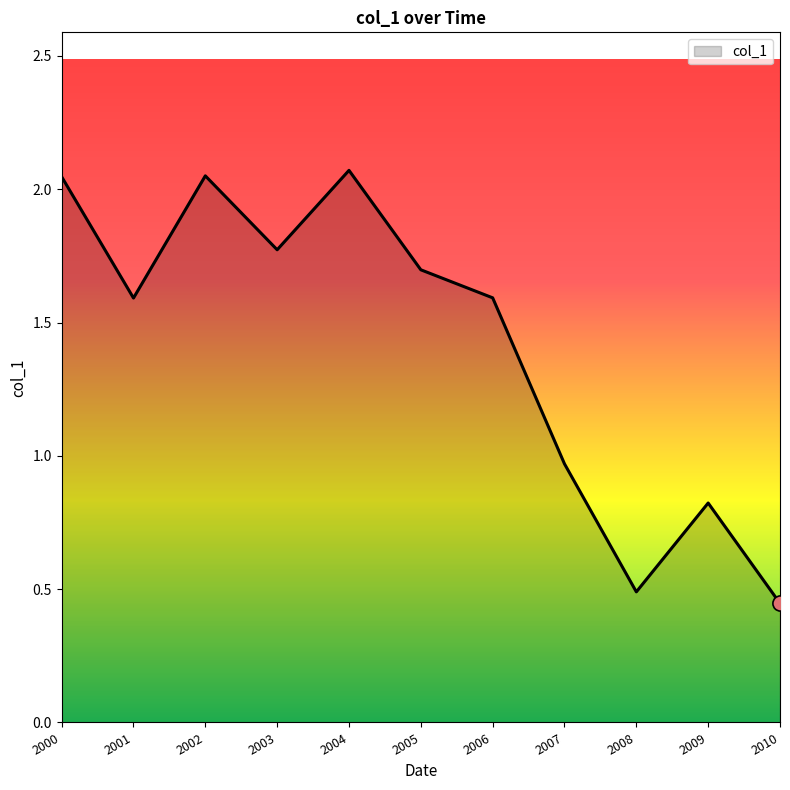

What is the change in value from 2002 to 2003?

-0.3